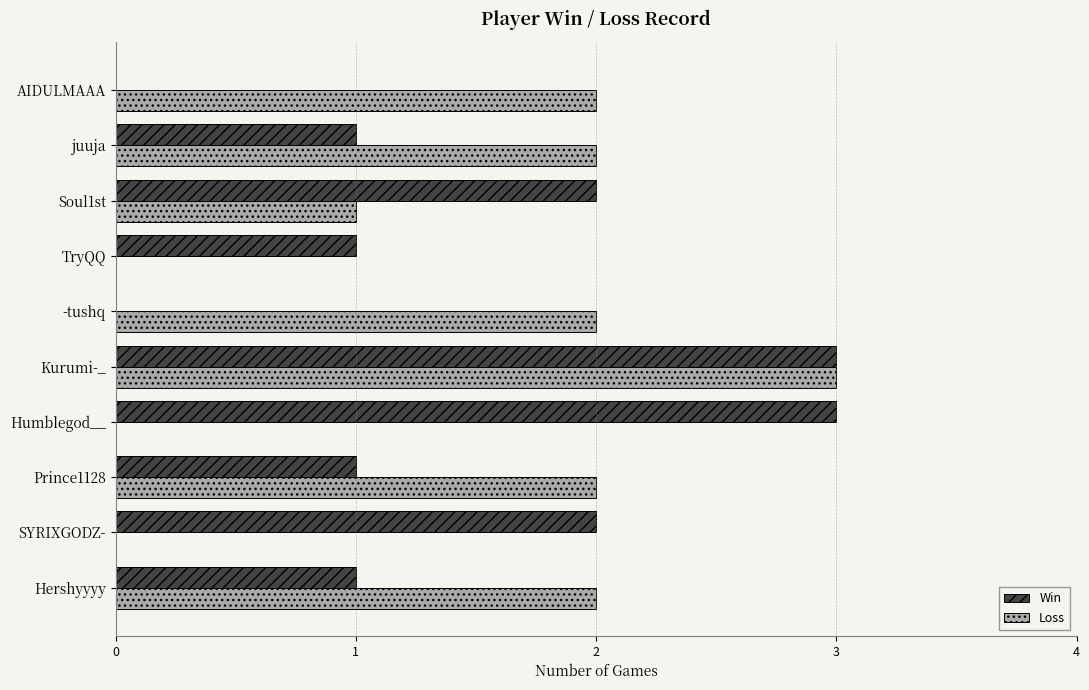

What is the sum of the Loss values at Kurumi-_ and Prince1128?

5